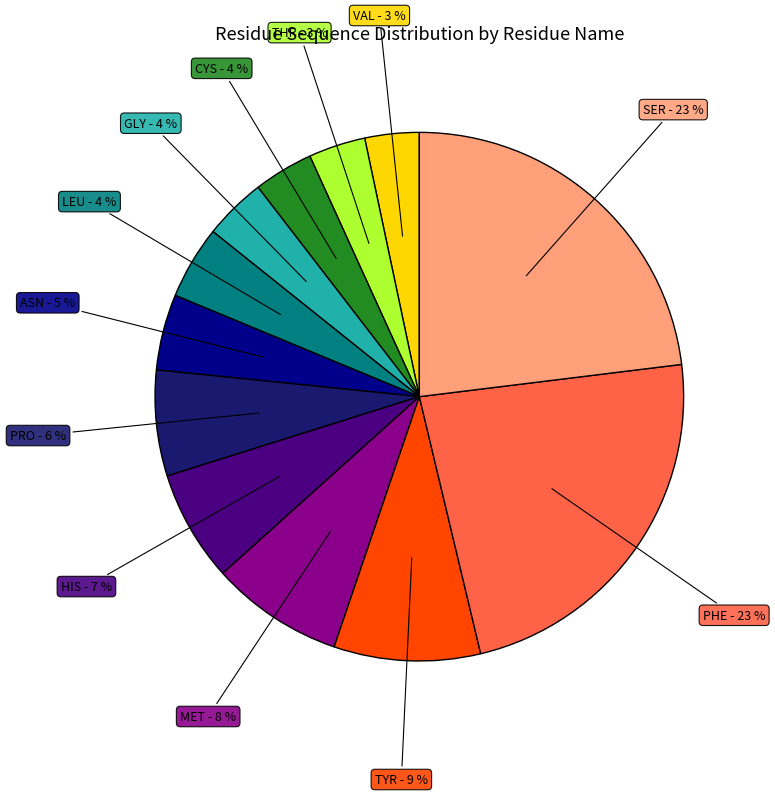

To the nearest percent, what is the difference between the largest and smallest slice percentages?

20%